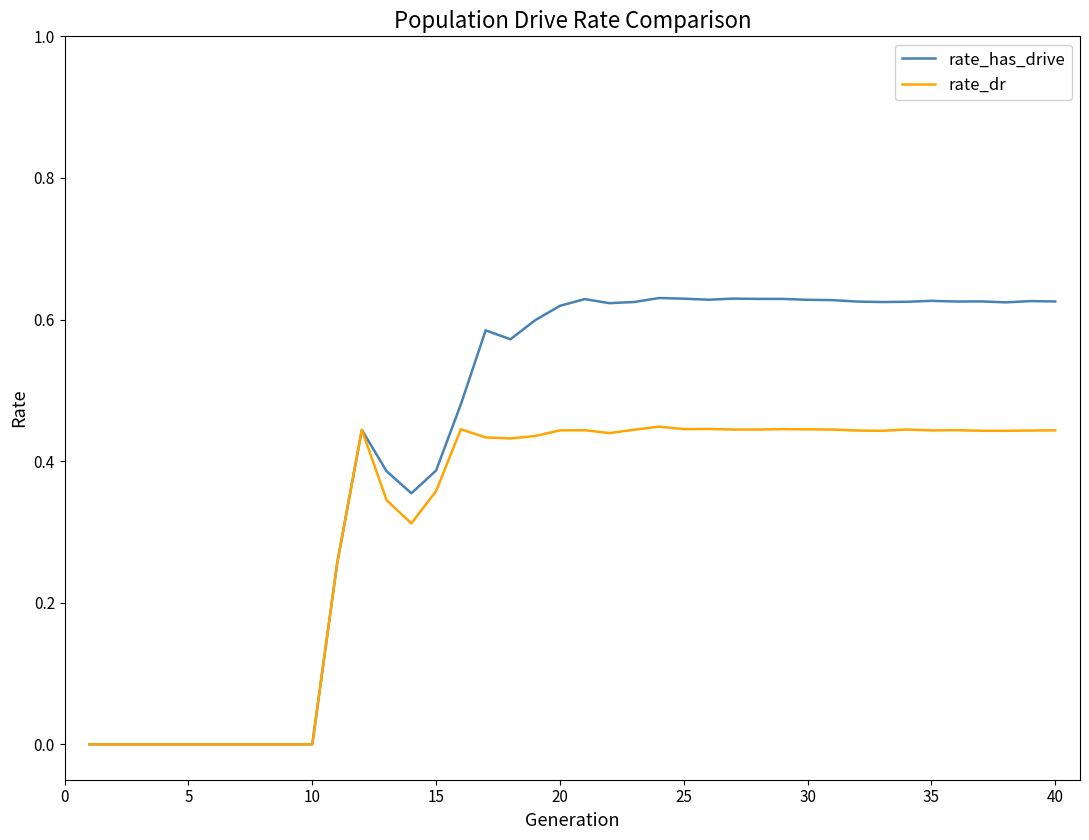

Which series has the widest spread of values?

rate_has_drive